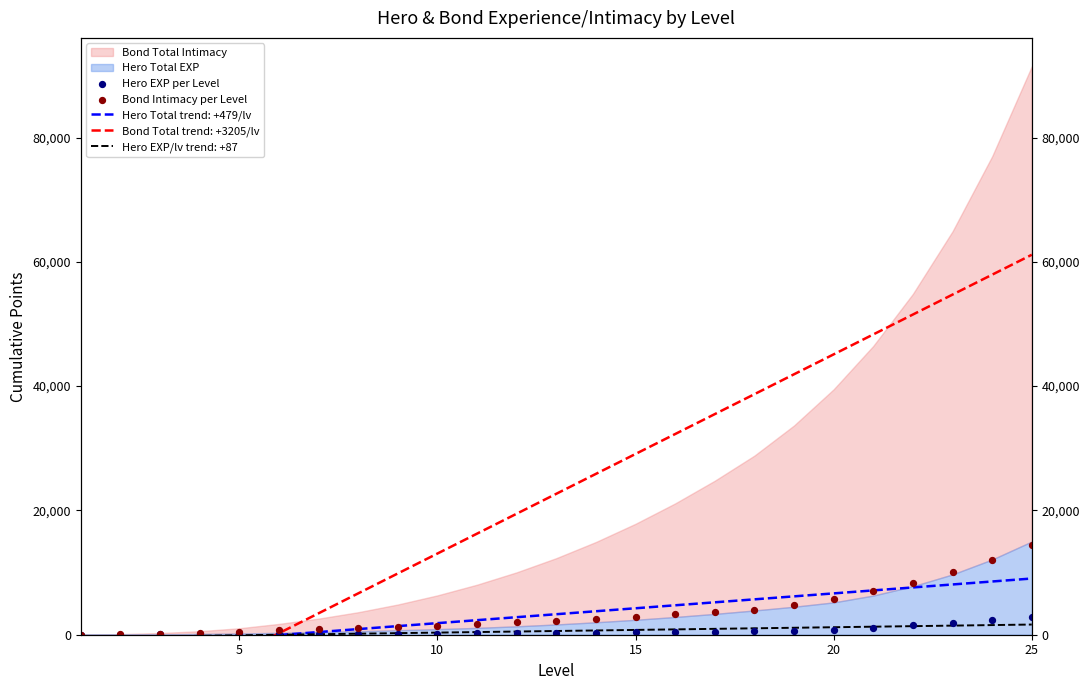

Which series has the largest total across all categories?

Bond Intimacy per Level